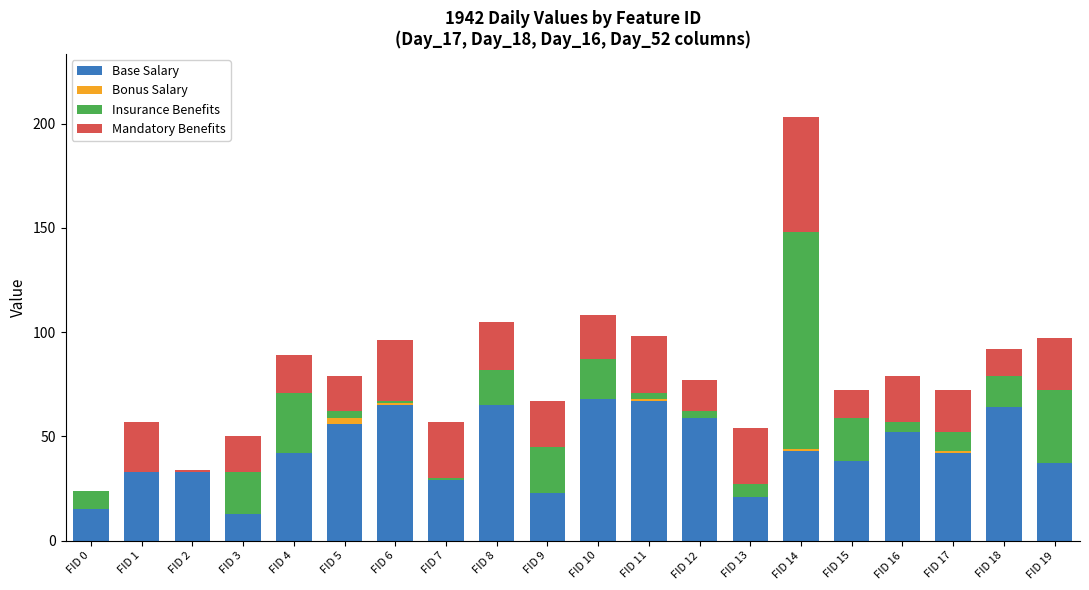

What are all the series names shown in the legend?

Base Salary, Bonus Salary, Insurance Benefits, Mandatory Benefits